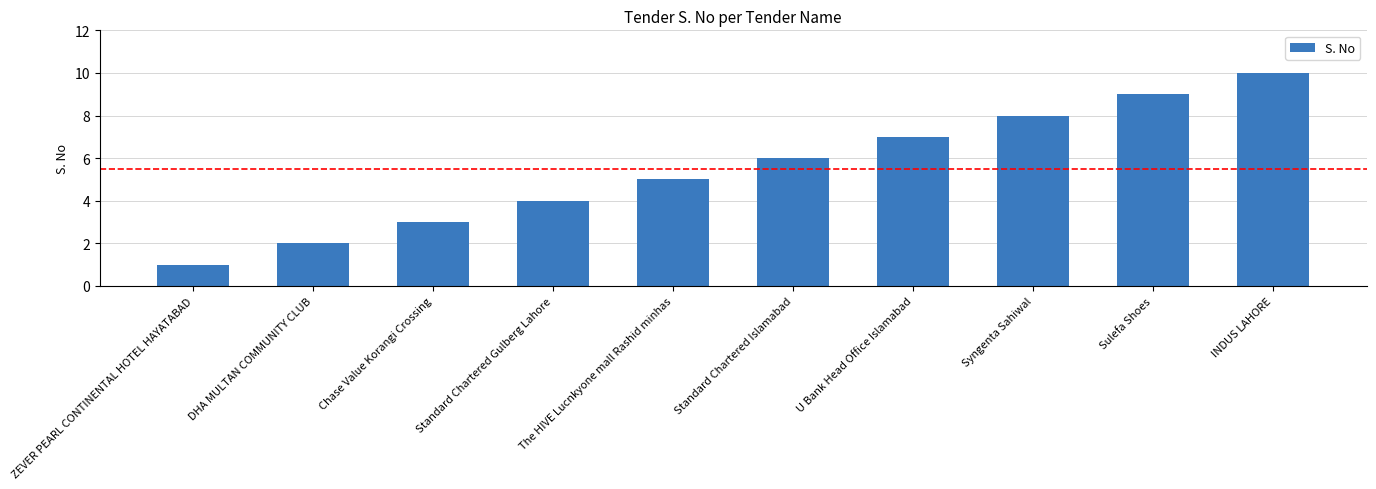

What is the ratio of the value at INDUS LAHORE to the value at U Bank Head Office Islamabad?

1.4